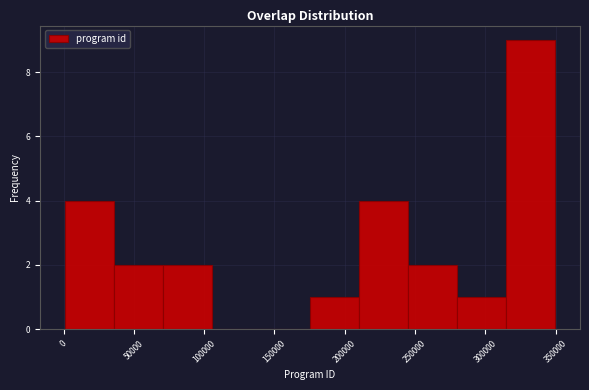

Reading left to right, list every bar in this chart as the range it spans on the x-axis followed by its height. Neither the bar edges nor the heights are printed on the chart, so give them approximately, as read against the axes.

0 to 35000: 4
35000 to 70000: 2
70000 to 105000: 2
105000 to 140000: 0
140000 to 175000: 0
175000 to 210000: 1
210000 to 245000: 4
245000 to 280000: 2
280000 to 315000: 1
315000 to 350000: 9